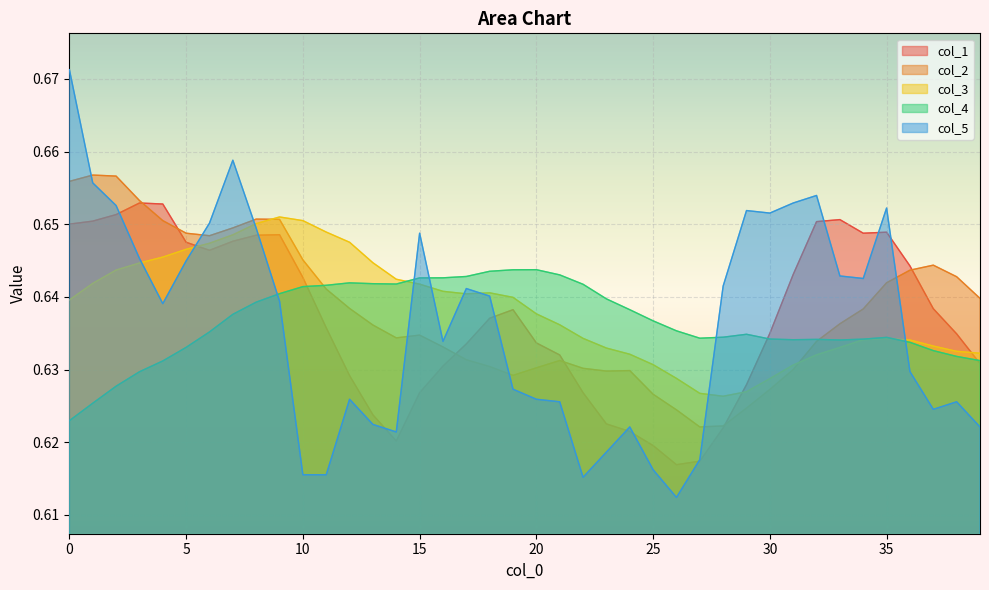

At which label is col_2 closest to 0?

27